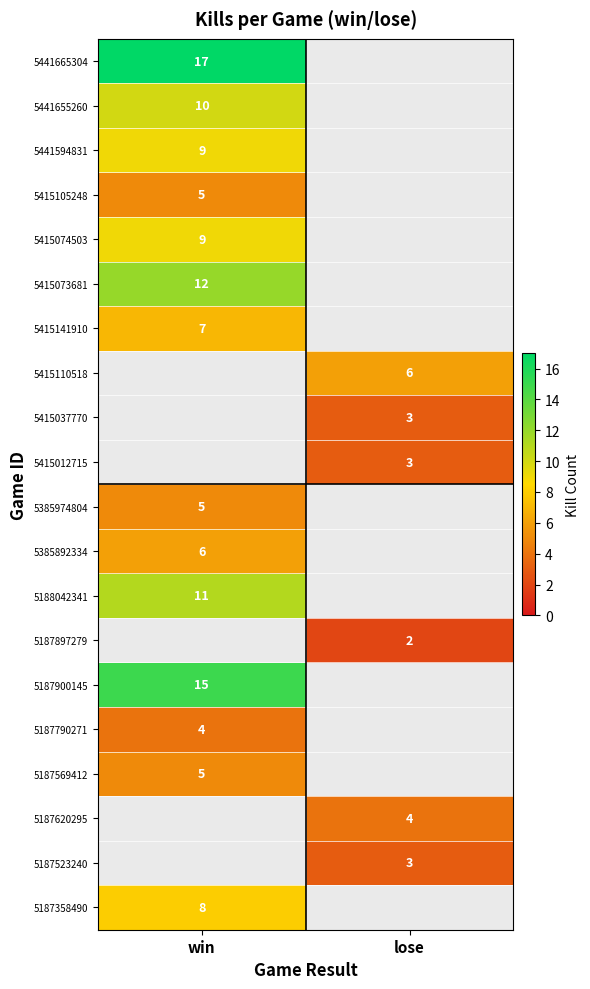

At which category does the chart reach its peak across all series?

win